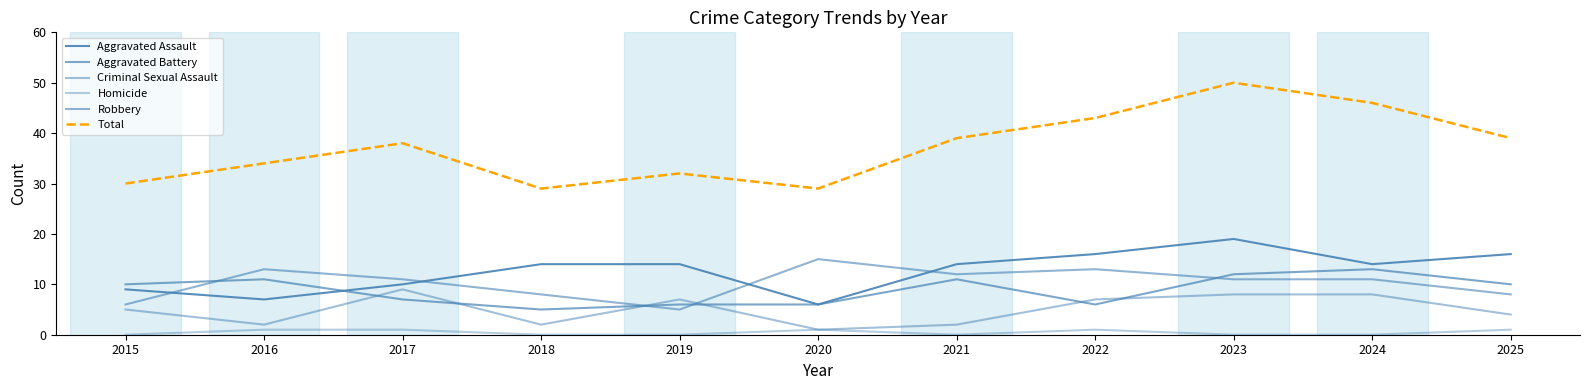

Does the chart display data point markers on the line(s)?

No